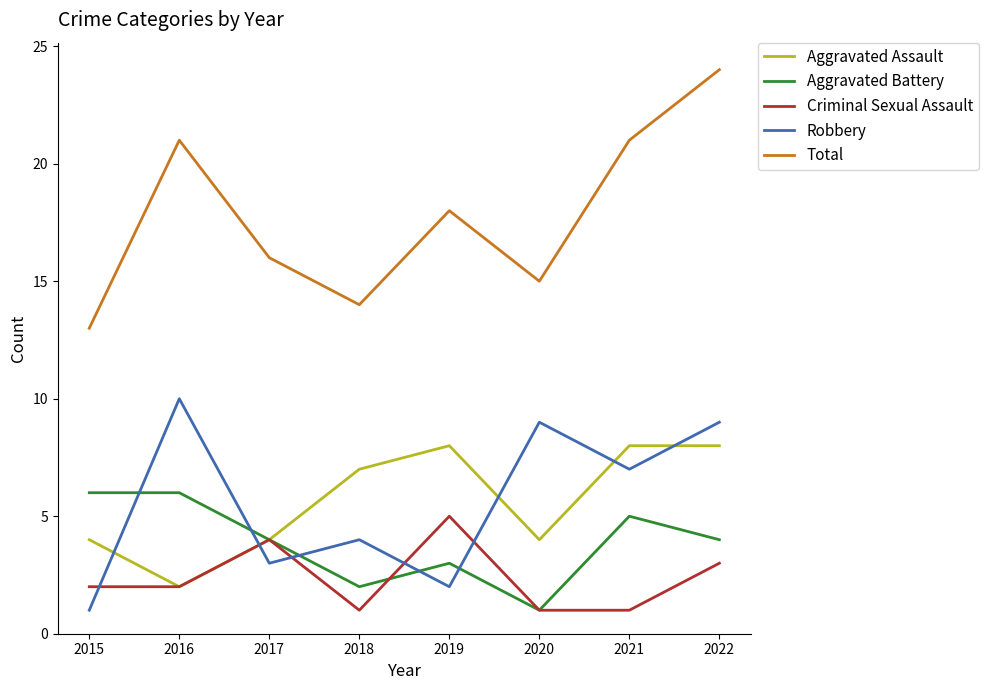

Between 2015 and 2022, which series saw the biggest shift?

Total